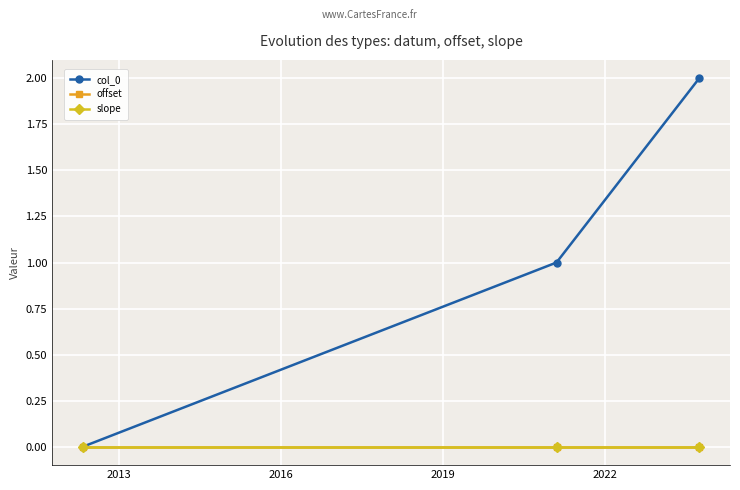

What is the greatest value displayed?

2.0